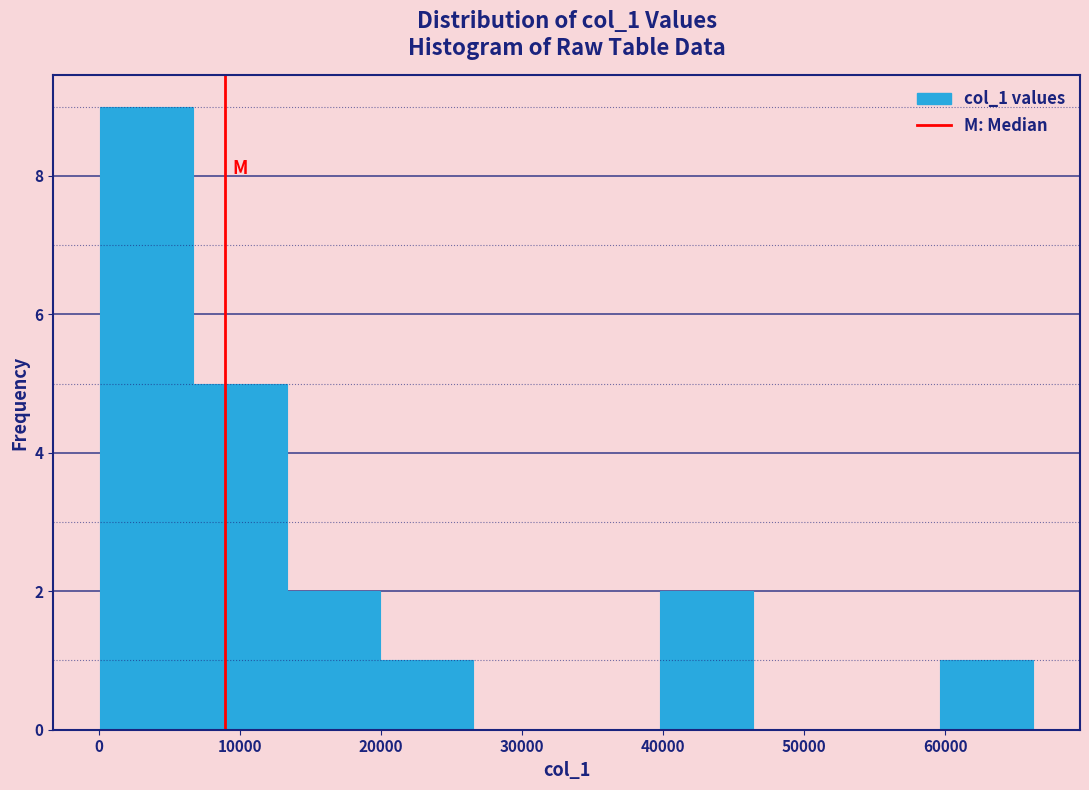

Reading left to right, transcribe this chart: for each bar, give the range it covers on the x-axis and its height. Neither the bar edges nor the heights are printed on the chart, so give them approximately, as read against the axes.

0 to 7000: 9
7000 to 13000: 5
13000 to 20000: 2
20000 to 27000: 1
27000 to 33000: 0
33000 to 40000: 0
40000 to 46000: 2
46000 to 53000: 0
53000 to 60000: 0
60000 to 66000: 1